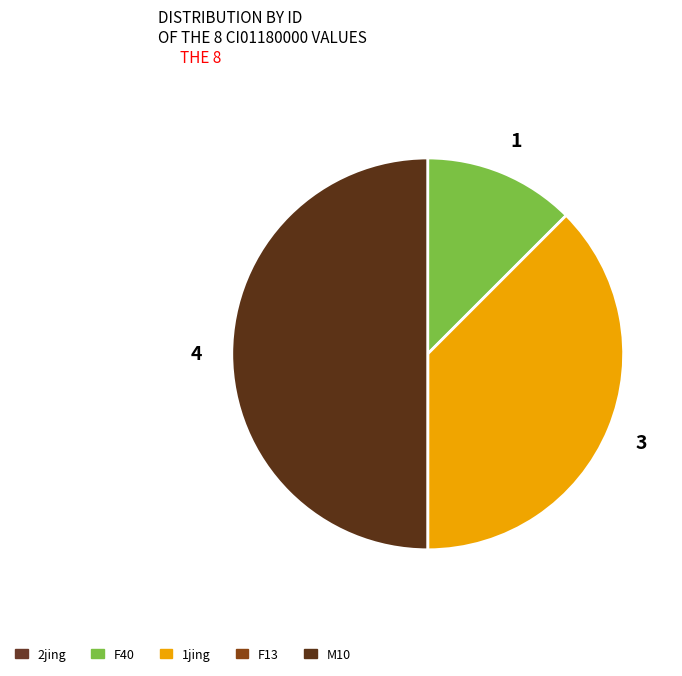

What percentage is NOT represented by F40?

87.5%